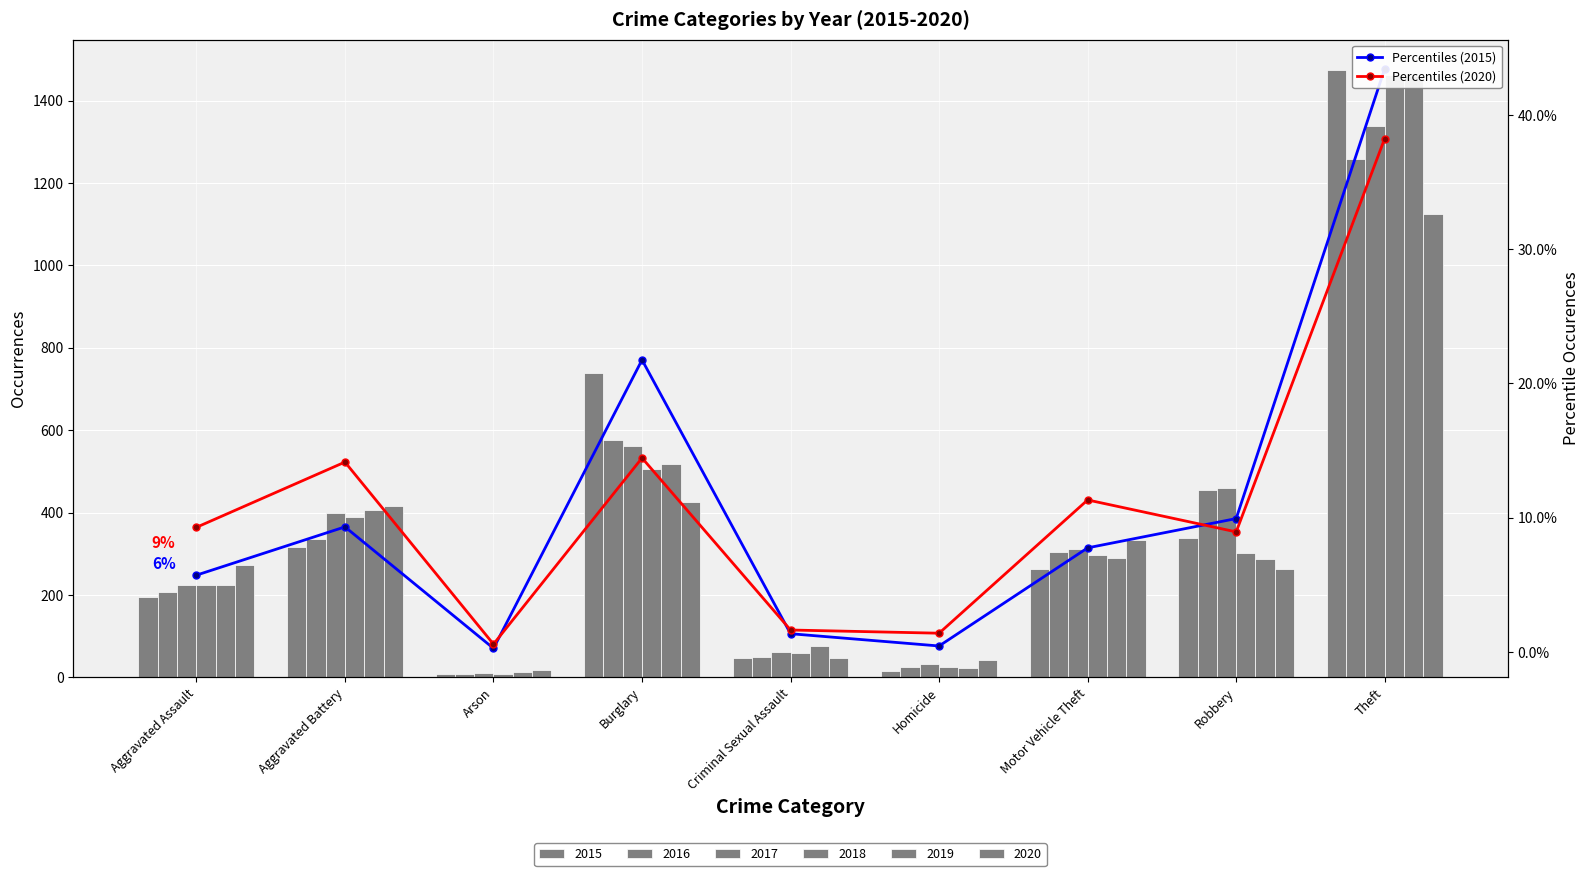

What is the difference between the Percentiles (2015) values at Homicide and Motor Vehicle Theft?

7.3